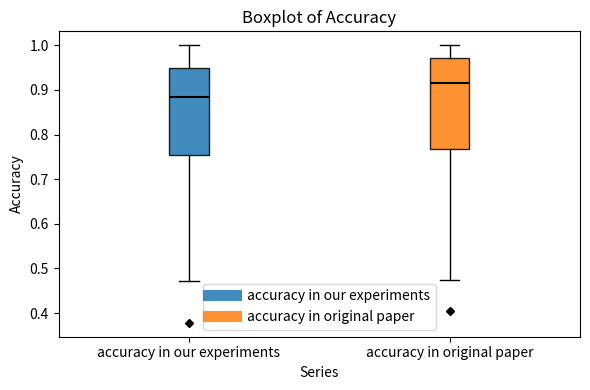

Reading left to right, transcribe this box plot: for each box, give where its median line is, the range the box spans, and where its two whiskers end, as read against the y-axis. The values are not printed on the chart, so give them approximately, as read against the axis.

accuracy in our experiments: median 0.88, box 0.75 to 0.95, whiskers 0.47 to 1.00
accuracy in original paper: median 0.92, box 0.77 to 0.97, whiskers 0.47 to 1.00